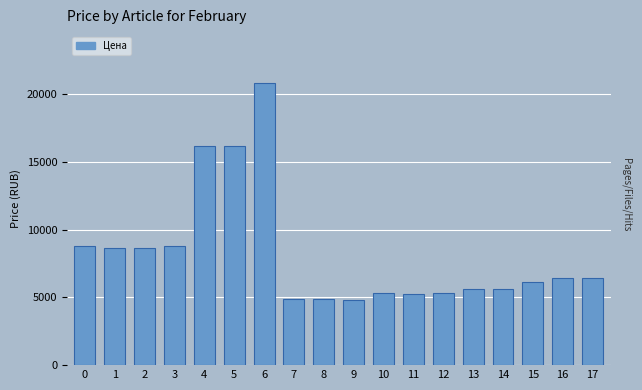

What is the average value?

8270